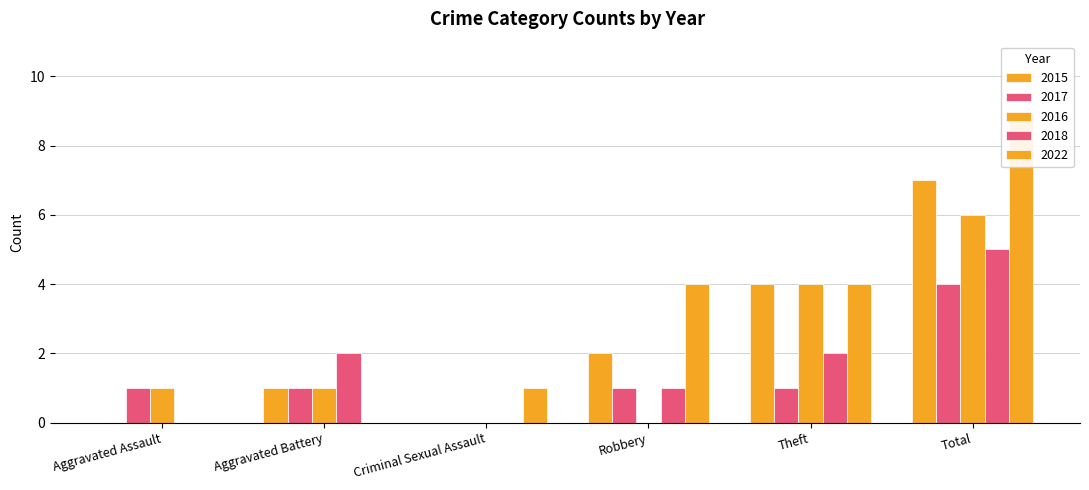

The value of 2016 at Theft is 6. True or false?

False